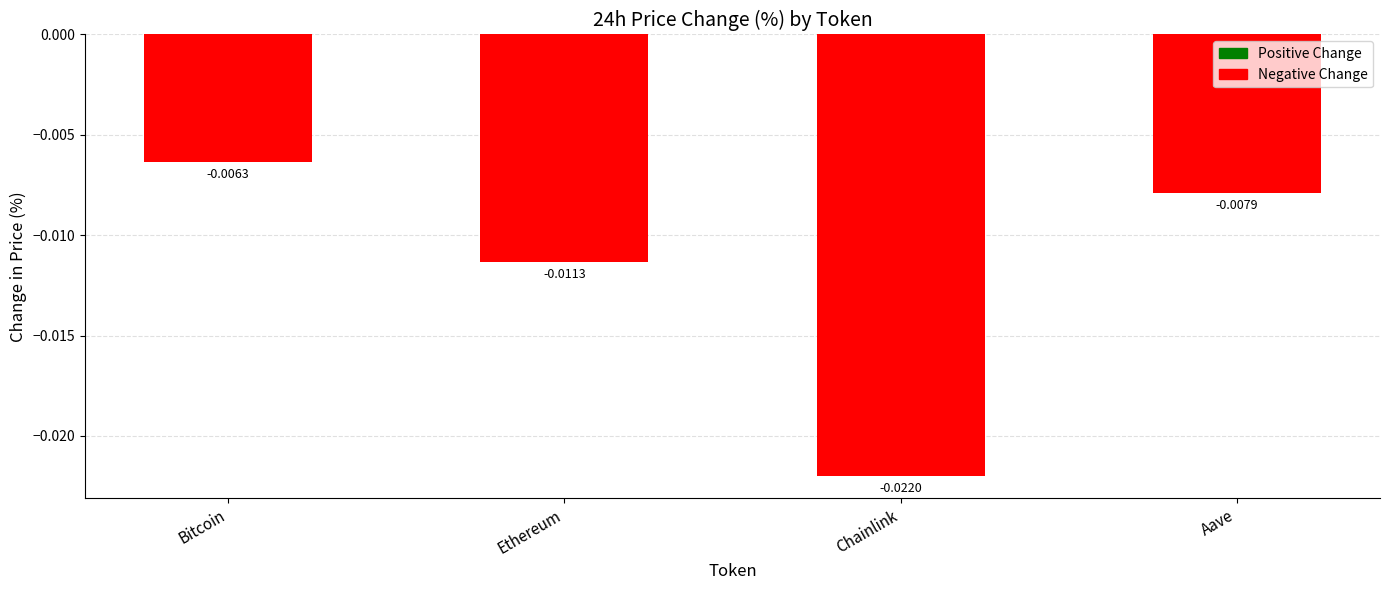

Between Chainlink and Ethereum, which is larger?

Ethereum